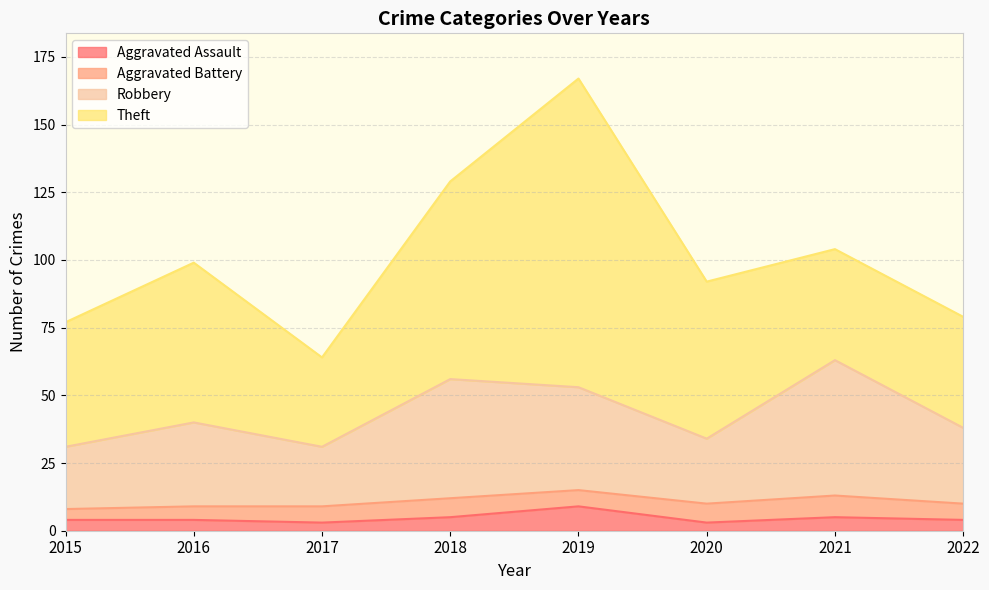

The Aggravated Assault series shows 7 at 2021. True or false?

False